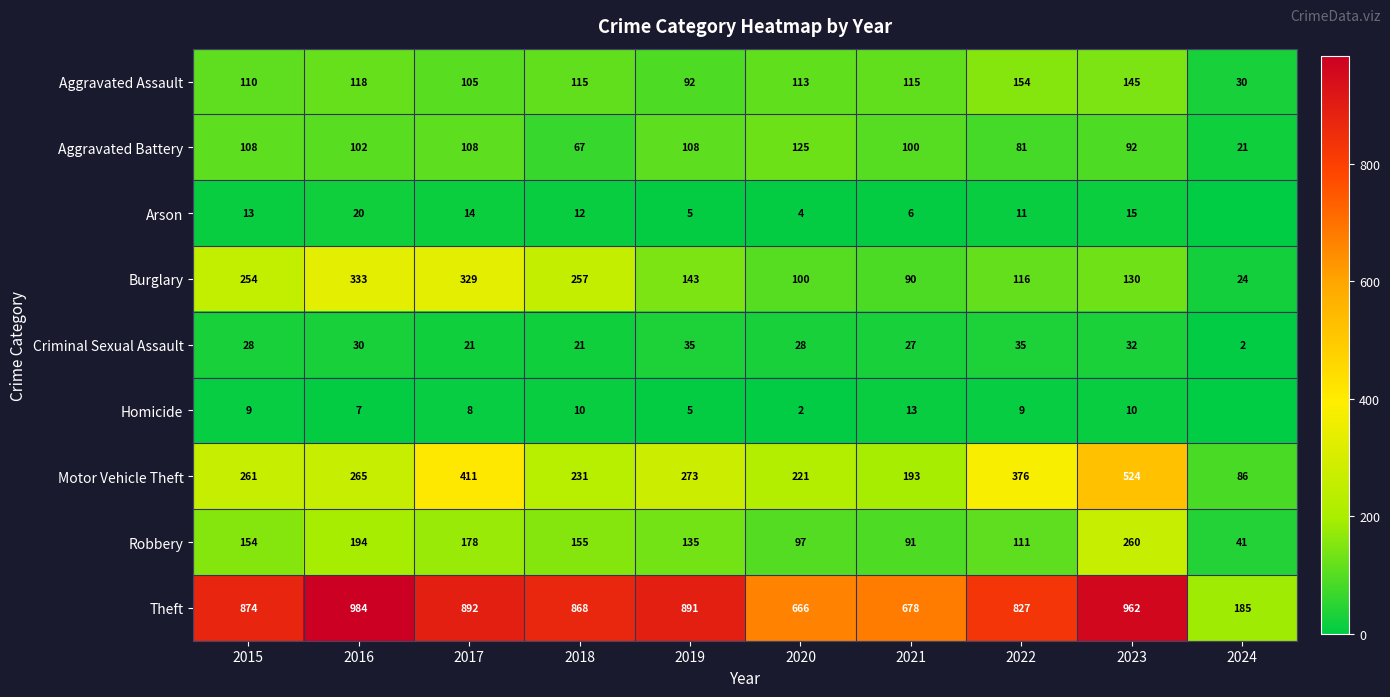

Where is Aggravated Battery nearest to the value 73?

2018